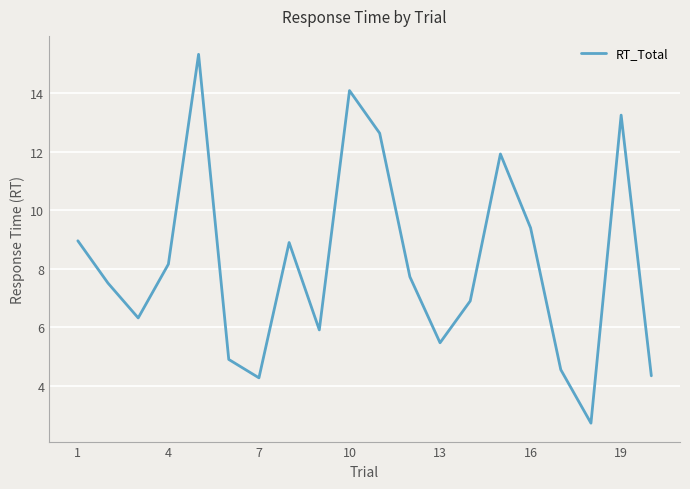

What is the difference between the maximum and minimum values?

12.6